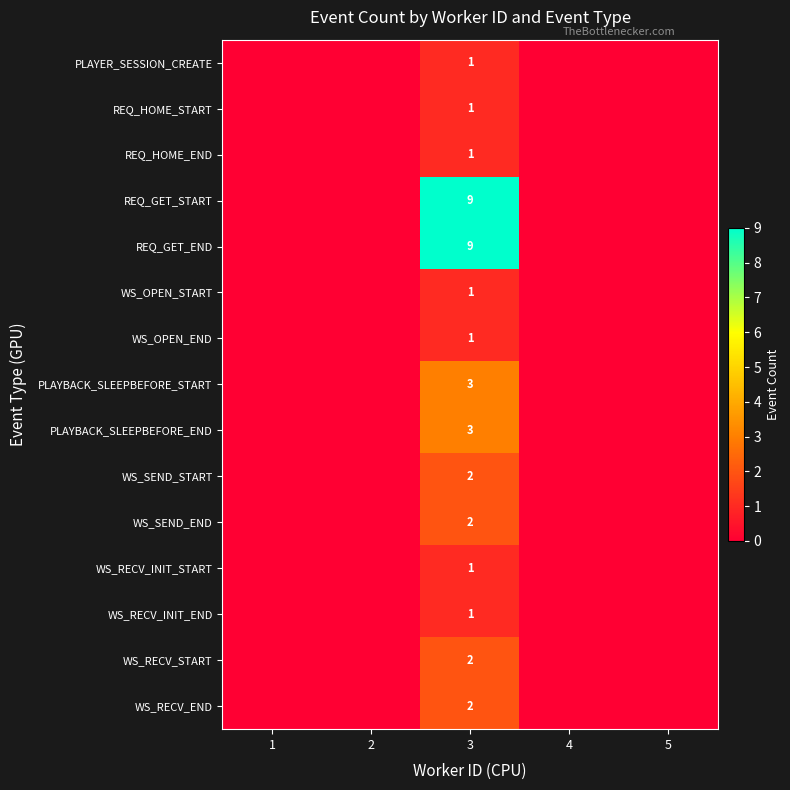

How many series are shown in this chart?

15